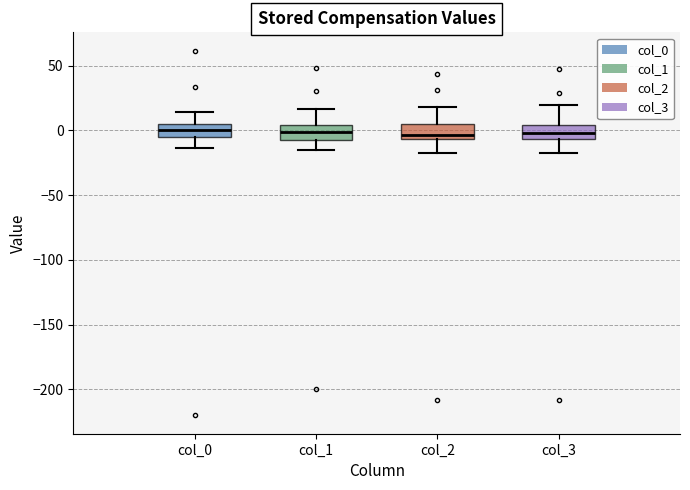

Reading left to right, read every box against the y-axis: the position of its median line, the range the box covers, and the ends of its whiskers. The values are not printed on the chart, so give them approximately, as read against the axis.

col_0: median 0, box -5 to 5, whiskers -15 to 15
col_1: median 0, box -10 to 5, whiskers -15 to 15
col_2: median -5 (just above the box's lower edge), box -5 to 5, whiskers -15 to 20
col_3: median 0, box -5 to 5, whiskers -15 to 20